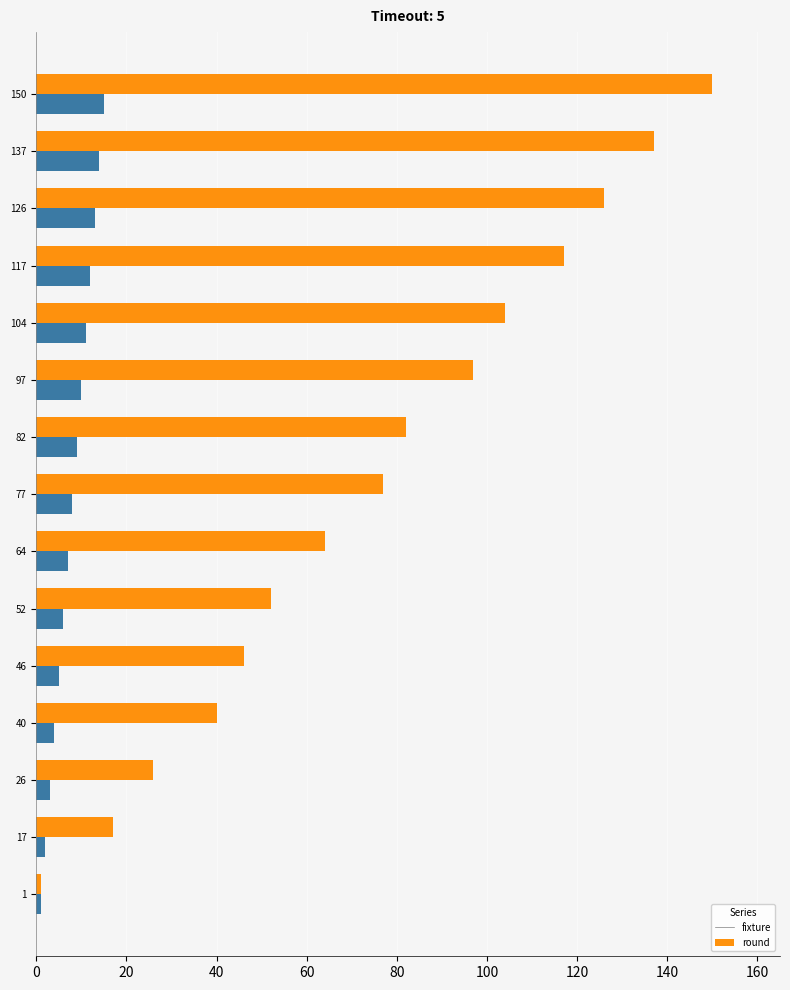

List the series in order of their overall mean, lowest first.

round, fixture